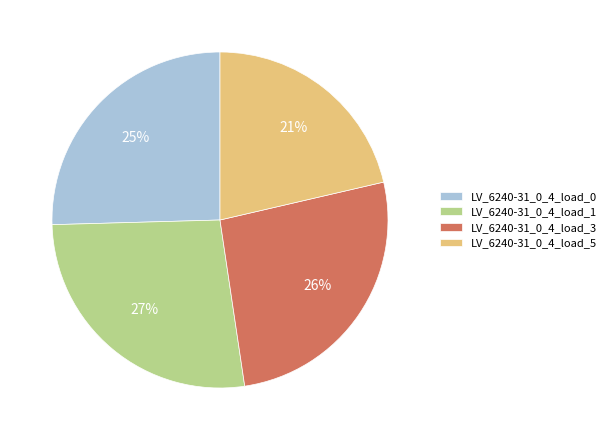

Is there a majority slice in this chart?

No